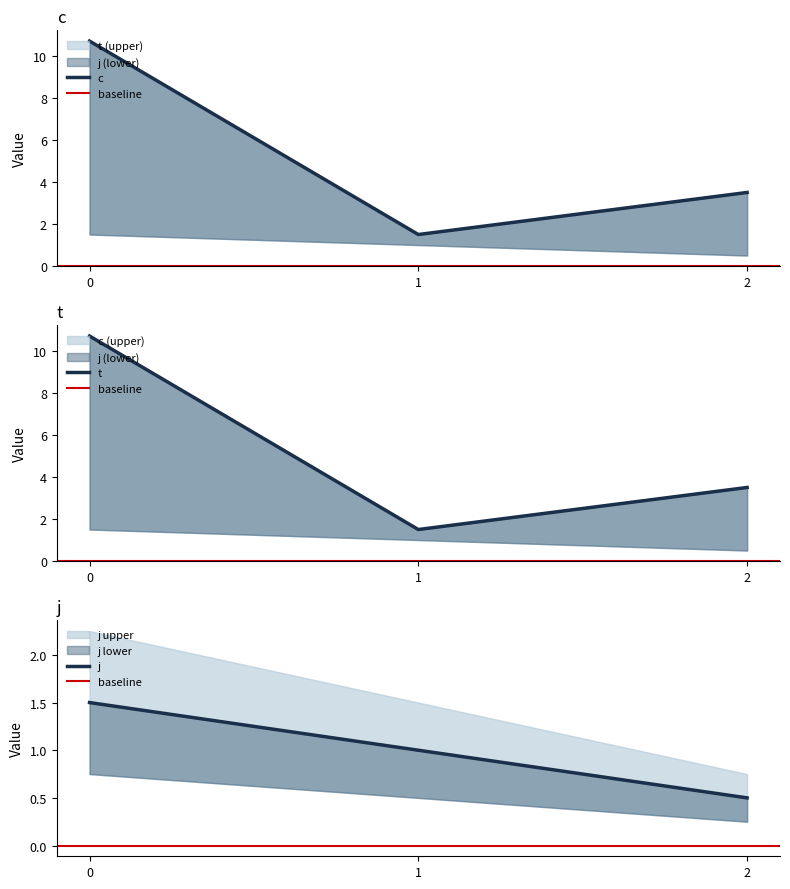

Which series has the largest range (max minus min)?

c